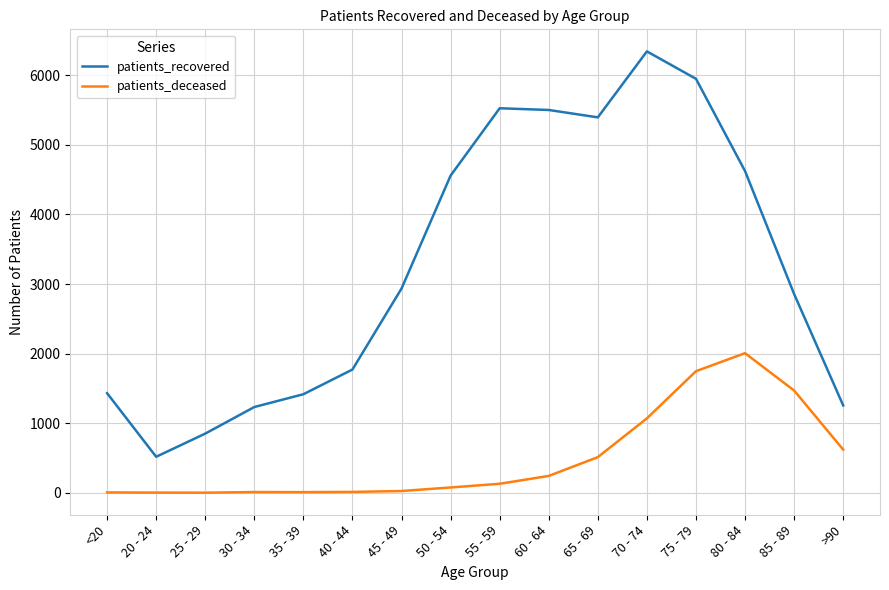

The value of patients_deceased at 60 - 64 is 243. True or false?

True